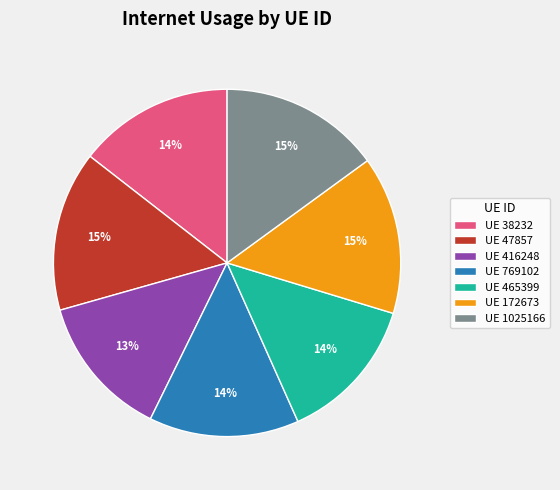

To the nearest percent, what percentage of the pie is UE 769102?

14%